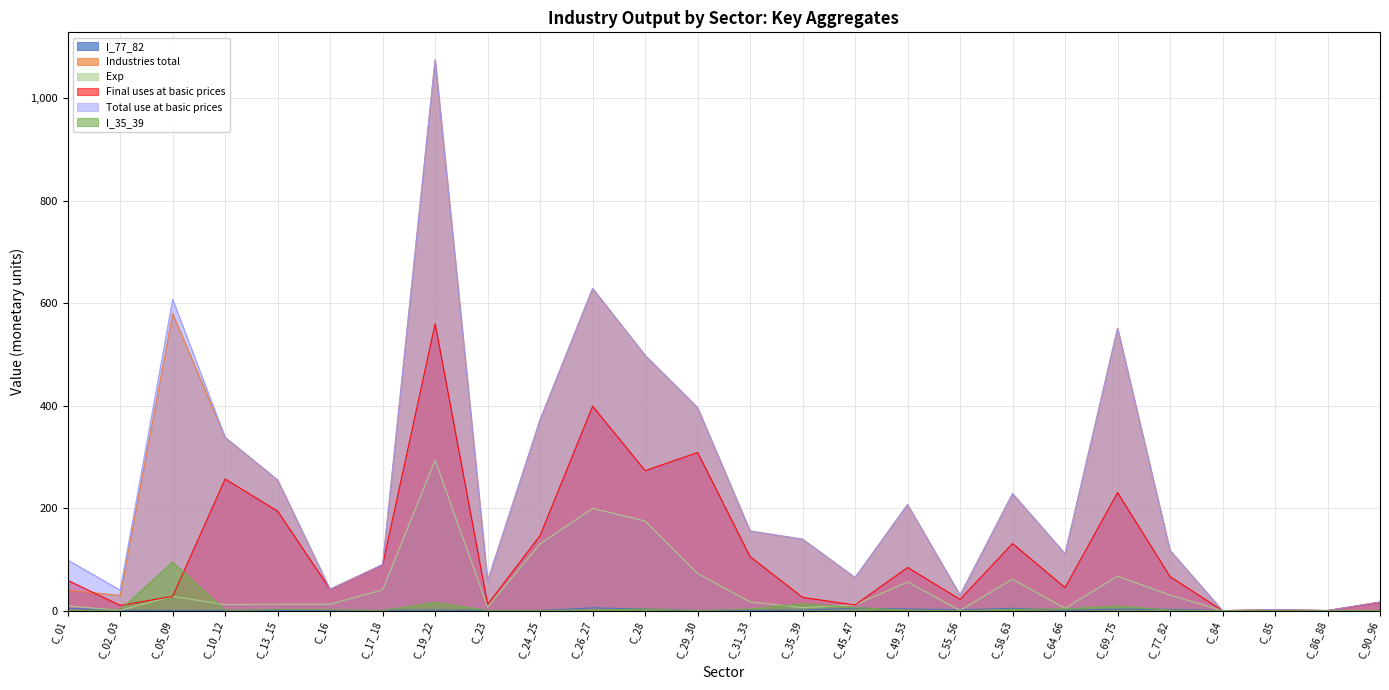

What is the spread (max minus min) of values at C_01?

98.9